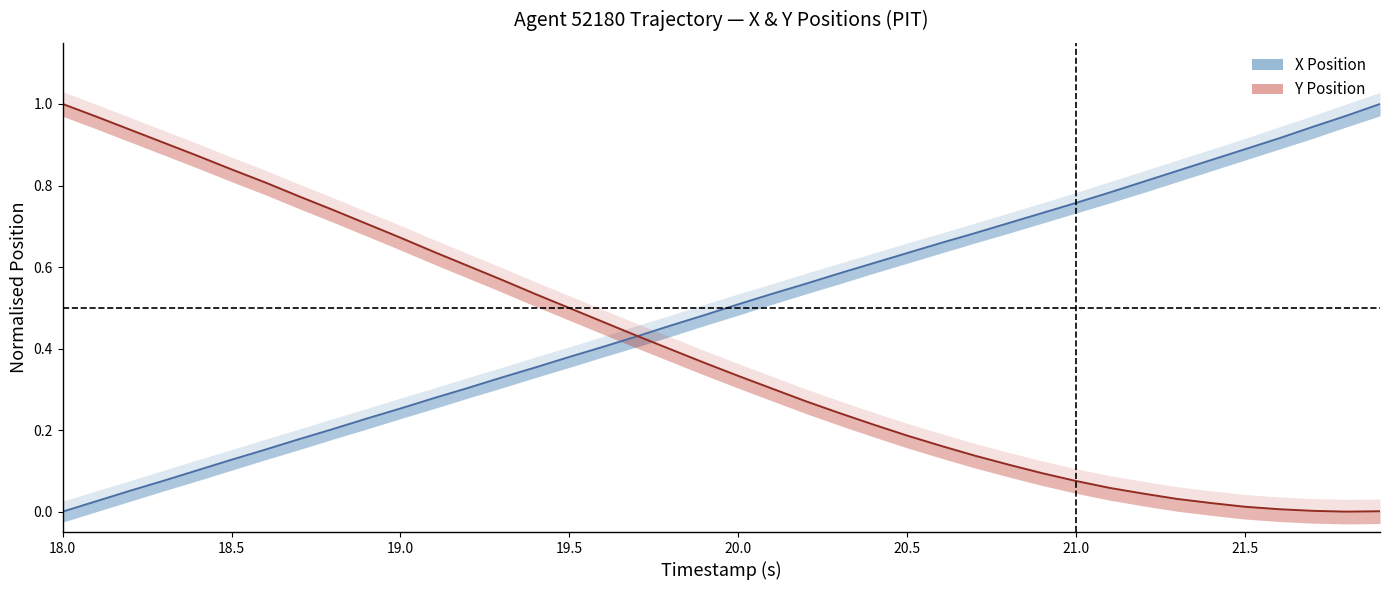

Which series has the widest spread of values?

X centre